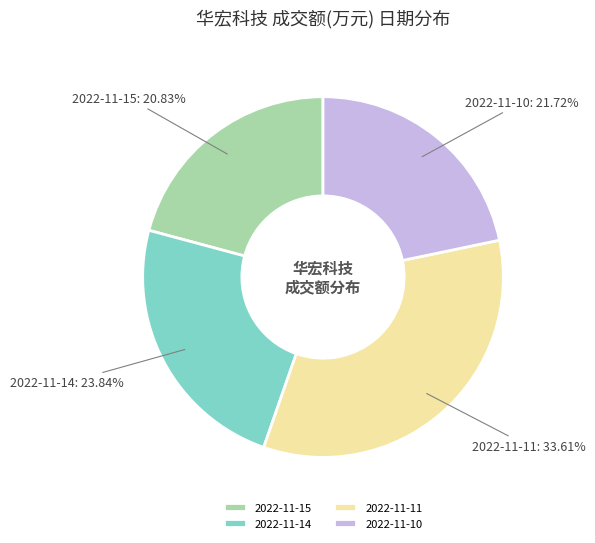

What is the ratio of the value at 2022-11-11 to the value at 2022-11-15?

1.6